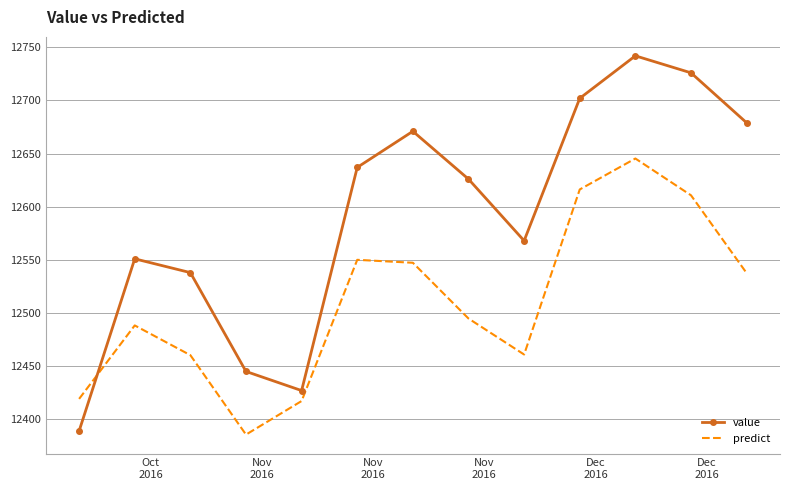

True or false: predict has more than 1 points higher than both neighbors.

True